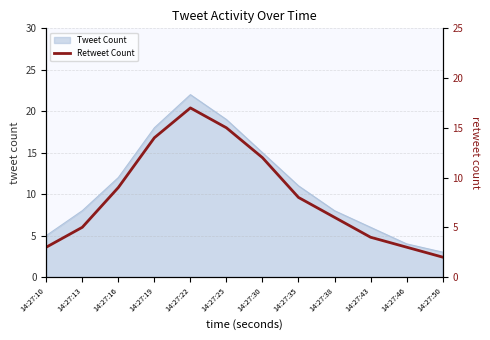

Approximately how many times larger is the value at 14:27:50 compared to 14:27:35?

0.2